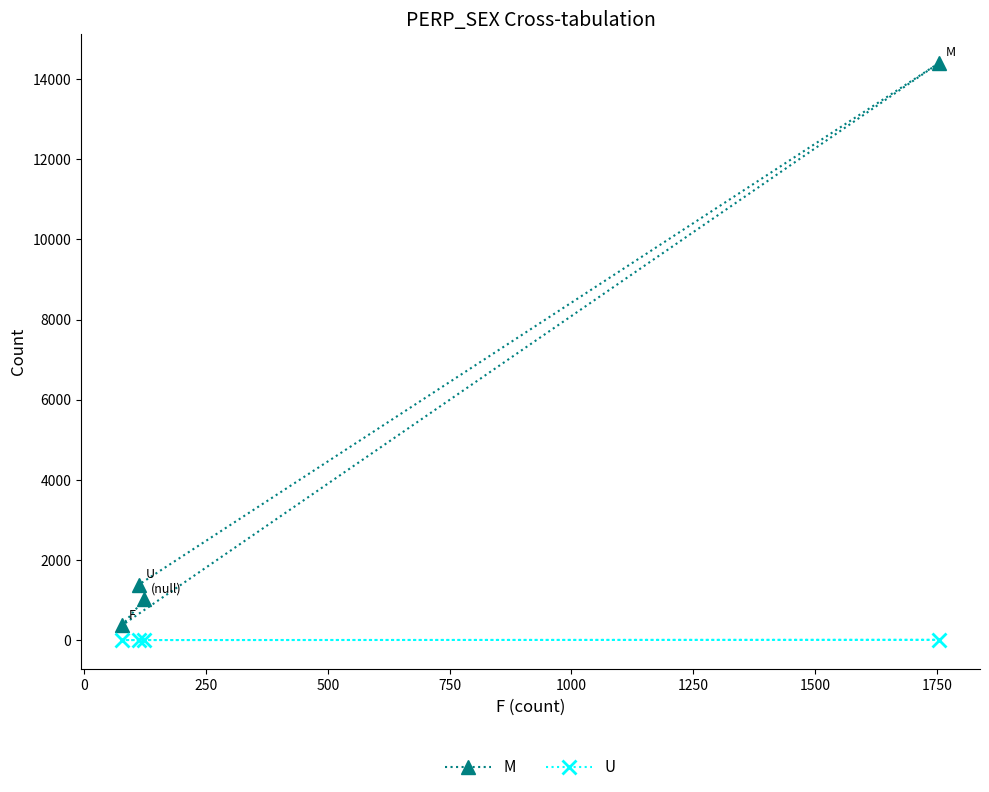

What is the difference between the second highest and second lowest values in the M series?

368